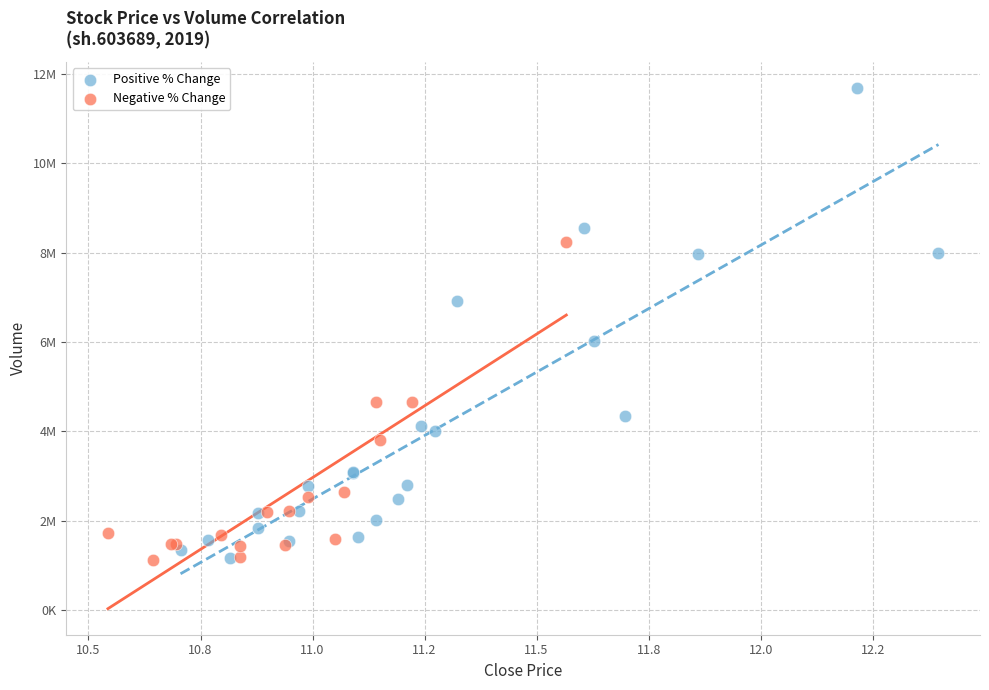

Which series contains the highest Y value?

Positive % Change